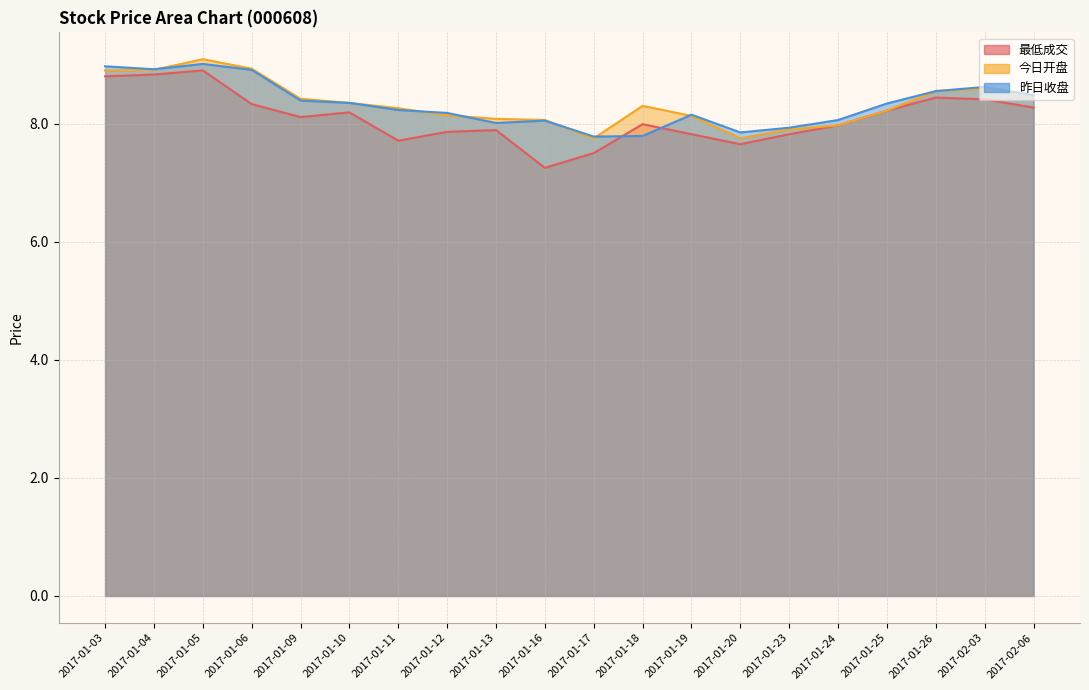

Between 2017-01-24 and 2017-02-03, which series saw the biggest shift?

今日开盘